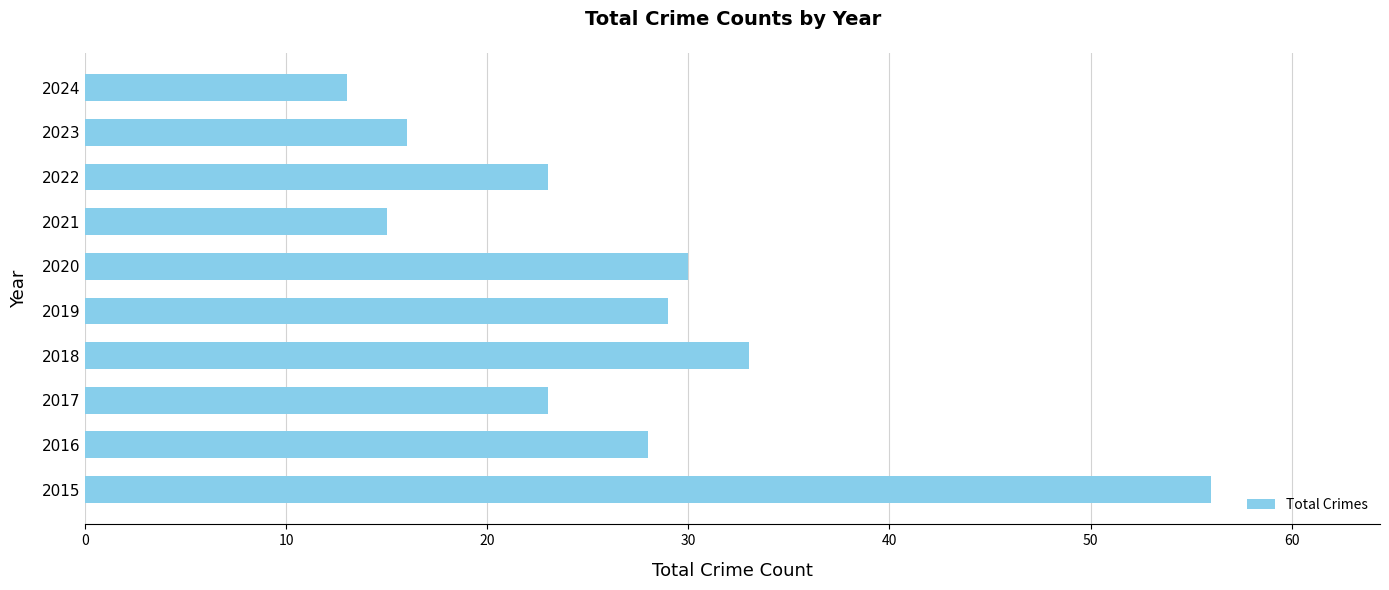

Which has a higher value, 2018 or 2017?

2018